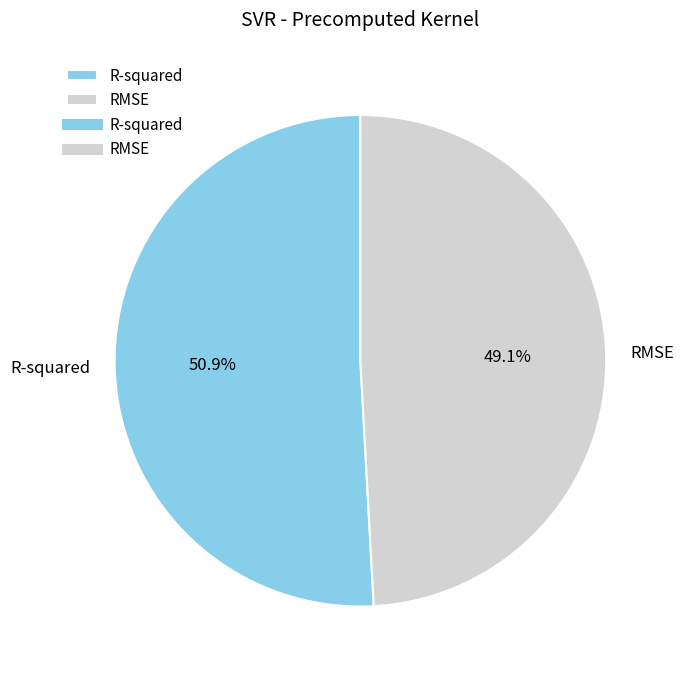

To the nearest percent, what is the combined percentage of R-squared and RMSE?

100%